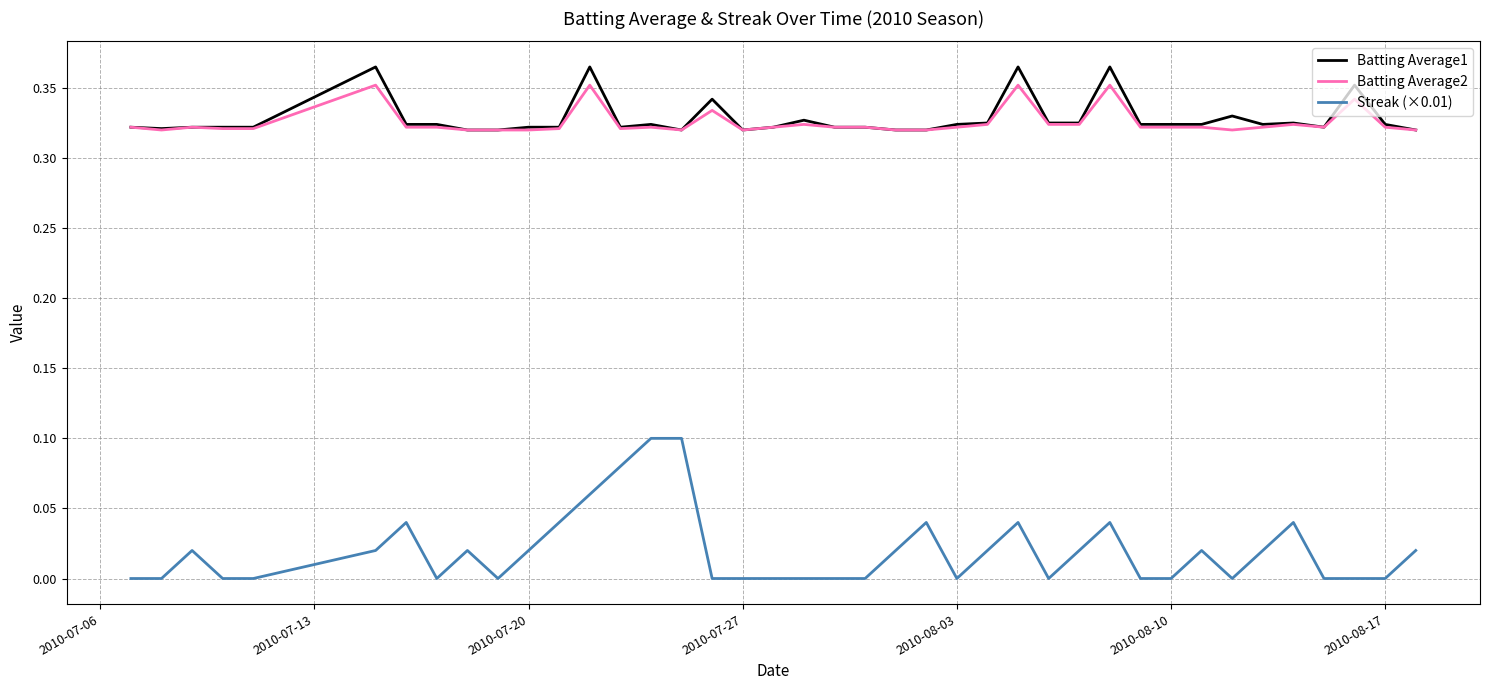

Which series has the widest spread of values?

Streak (×0.01)